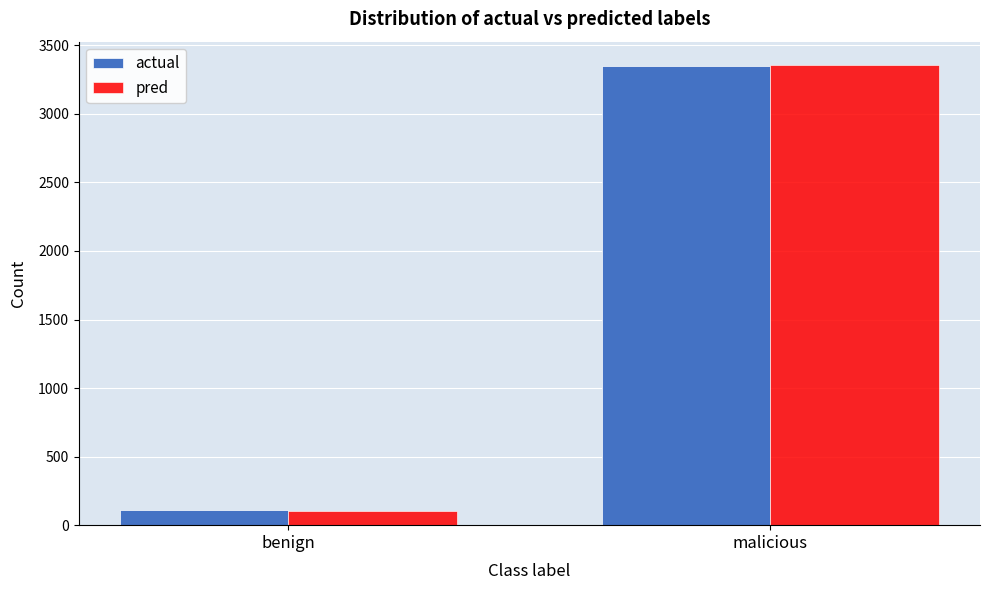

Reading left to right, list all the values displayed in this chart.

actual: benign=109	malicious=3350
pred: benign=100	malicious=3359